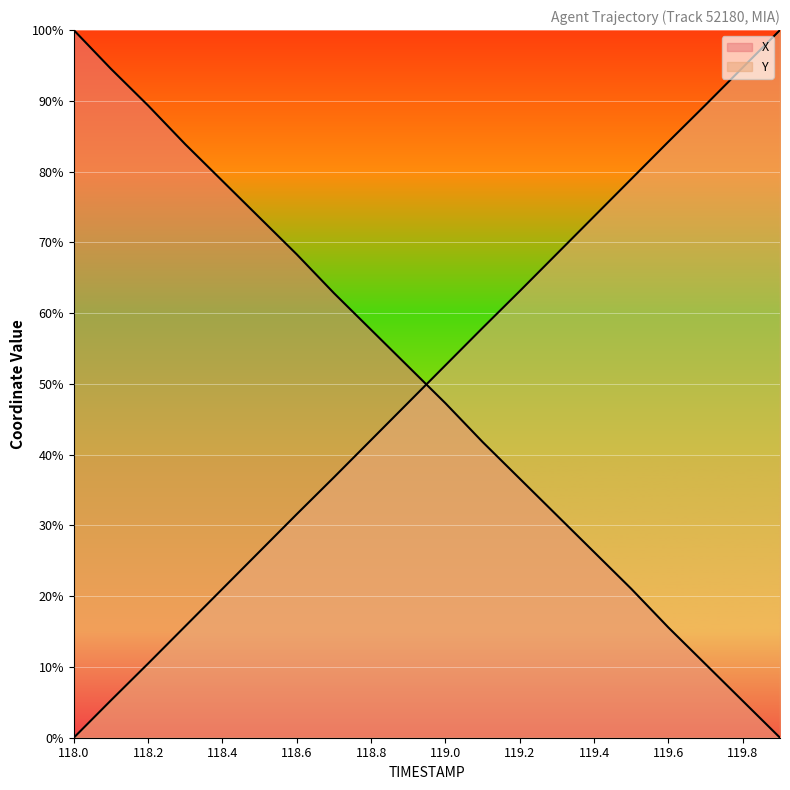

What is the sum of all Y values?

999.9